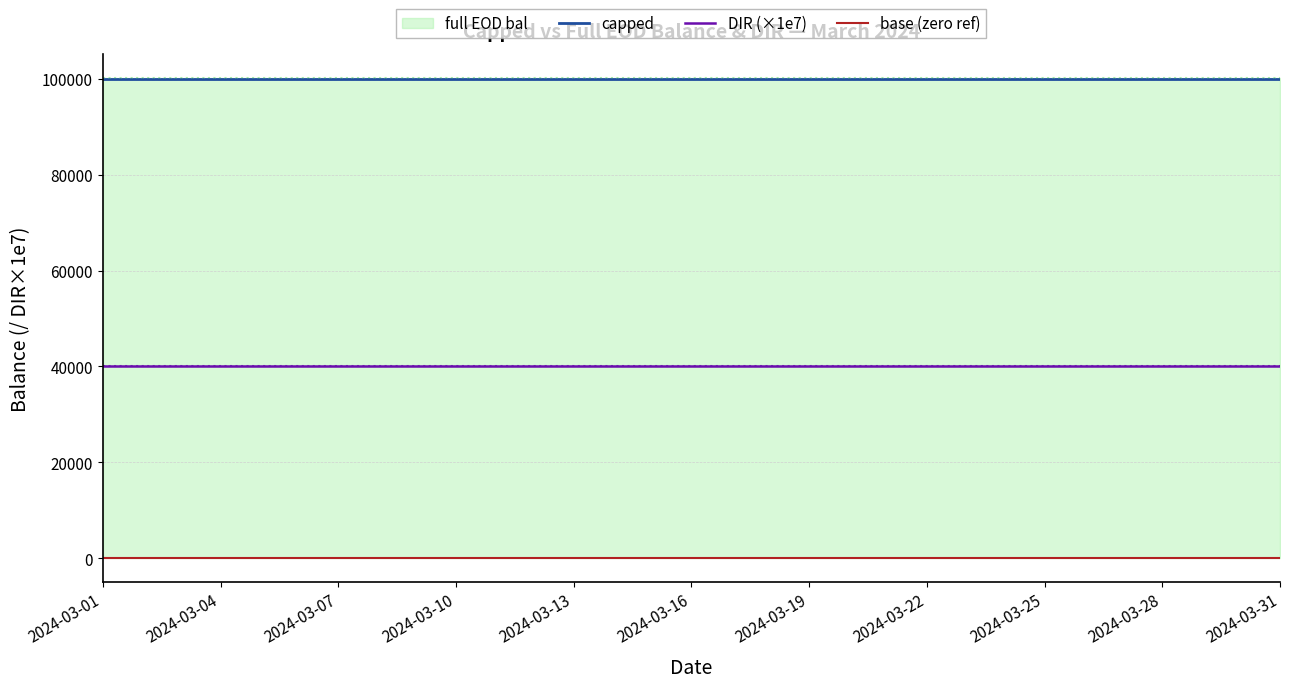

Is it true that DIR (×1e7) equals 40000 at 20?

True